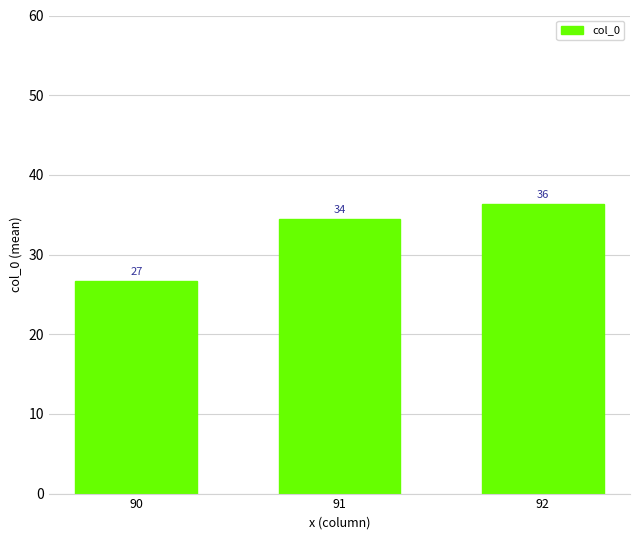

How many bars are there in total?

3